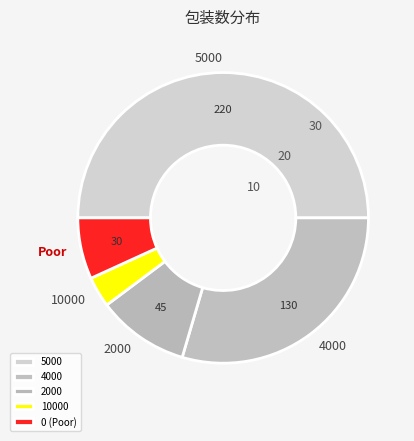

Does 10000 account for over 50% of the chart?

No